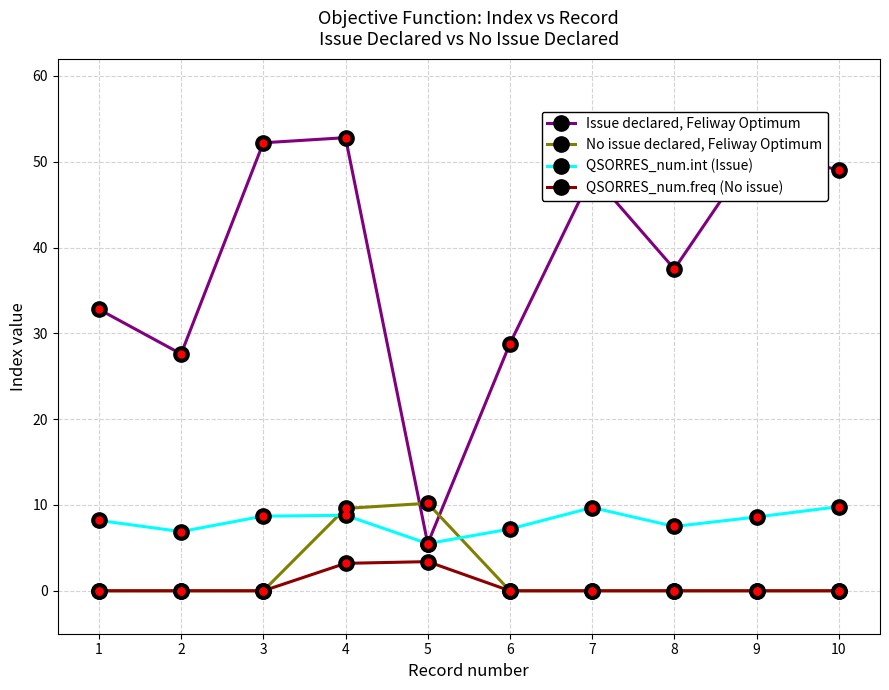

What is the spread (max minus min) of values at 4?

49.6